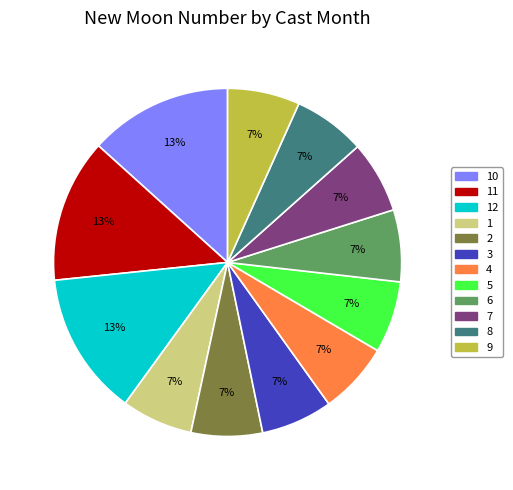

Does any single category account for the majority?

No